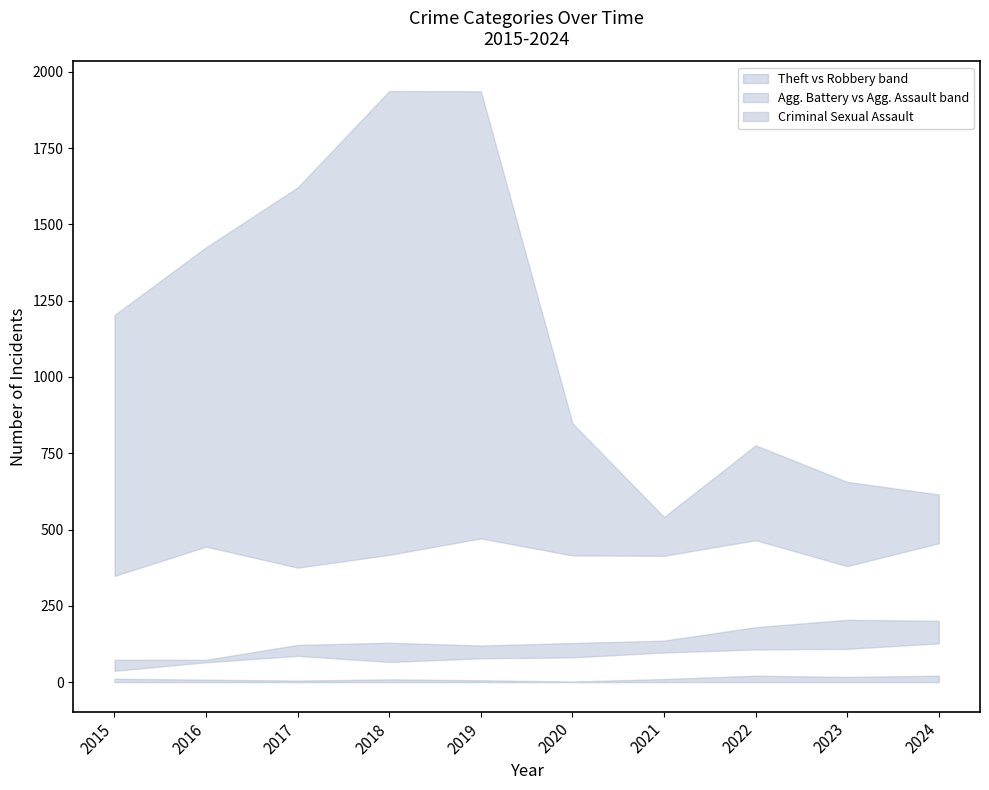

What is the value of the Aggravated Battery point at the 10th from the left?

201